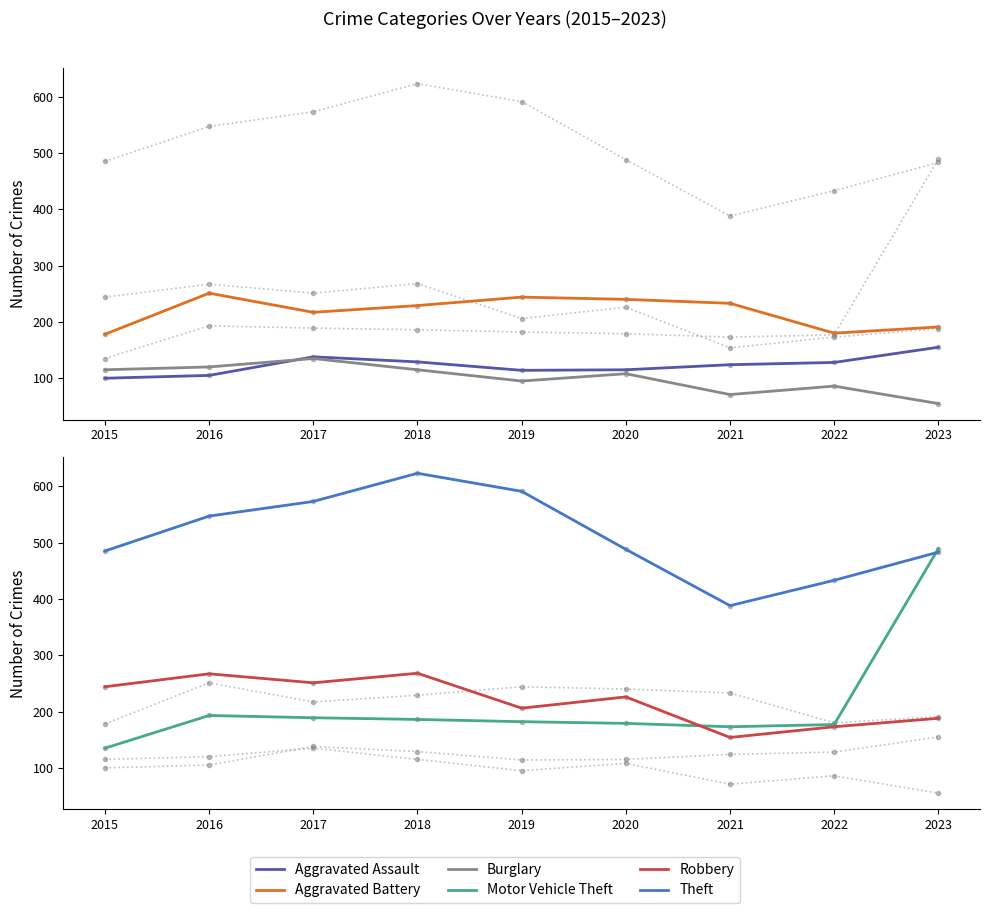

Is it true that Burglary equals 92 at 2023?

False